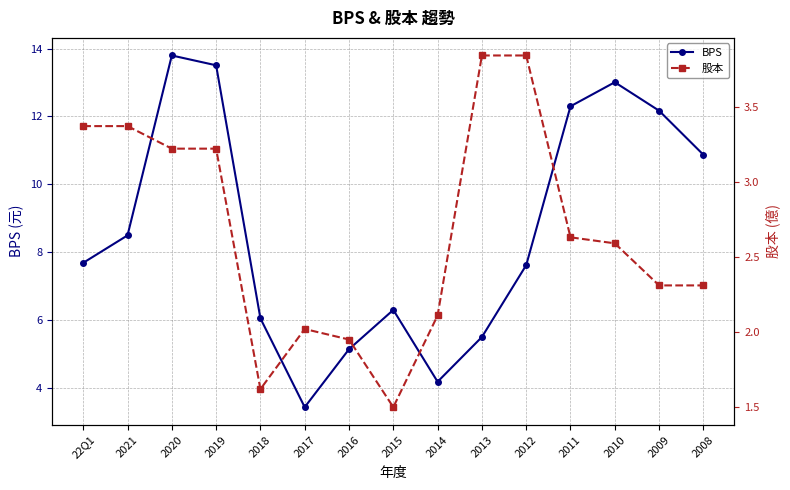

How many data points in BPS are above 7?

9